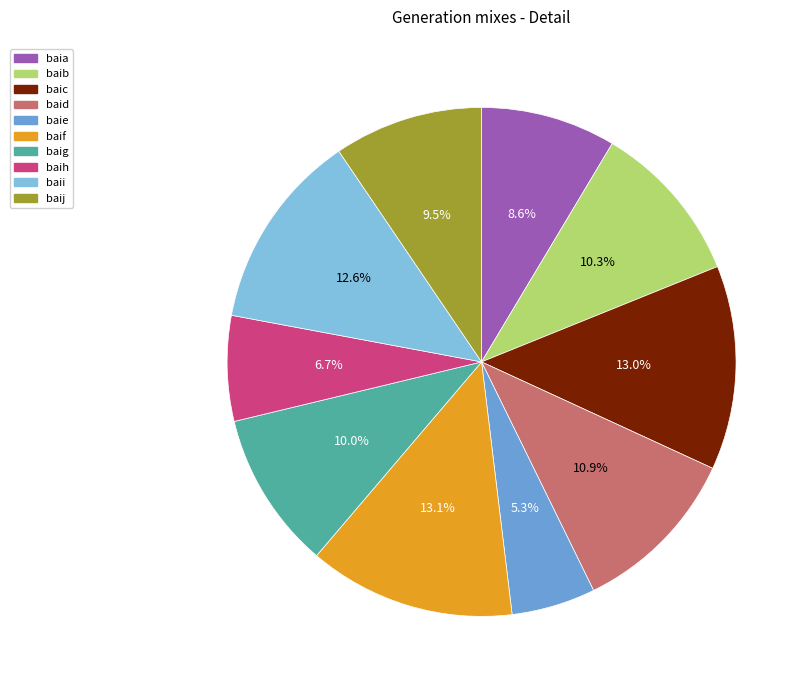

Does baii account for over 50% of the chart?

No